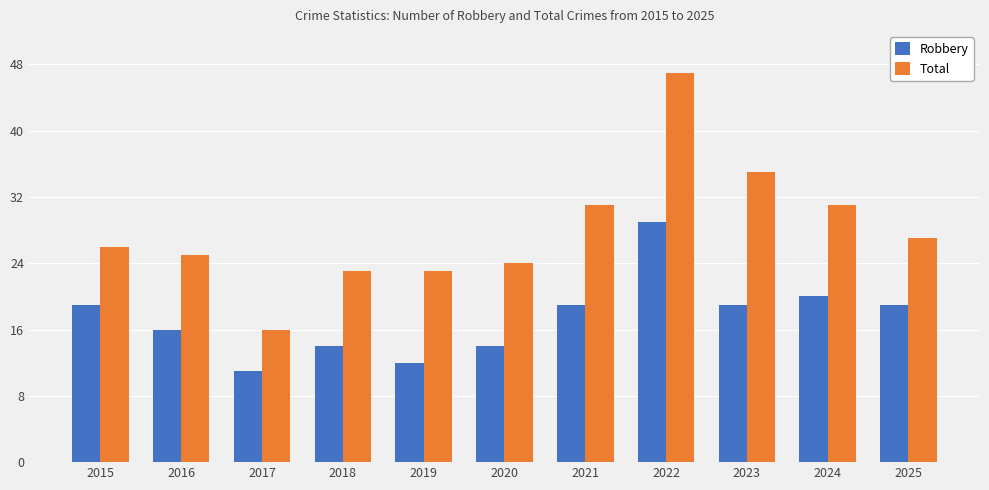

What is the approximate value of Robbery at 2022, to the nearest 5?

30